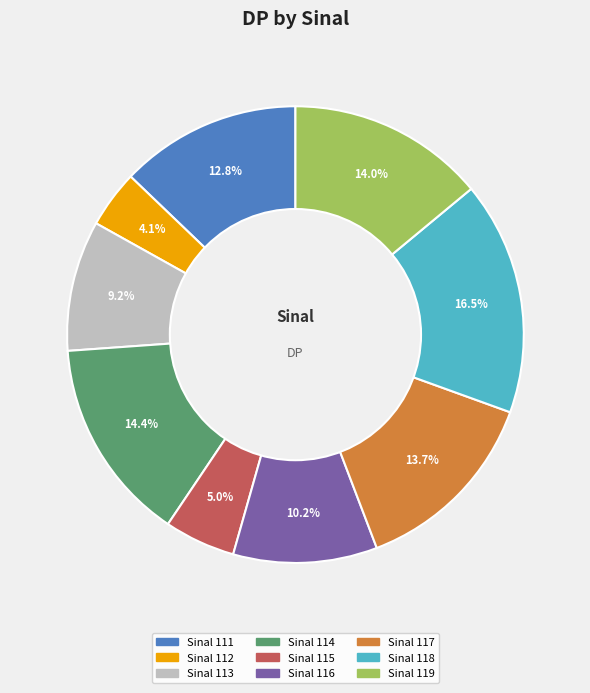

Is there any slice that represents more than half of the pie?

No